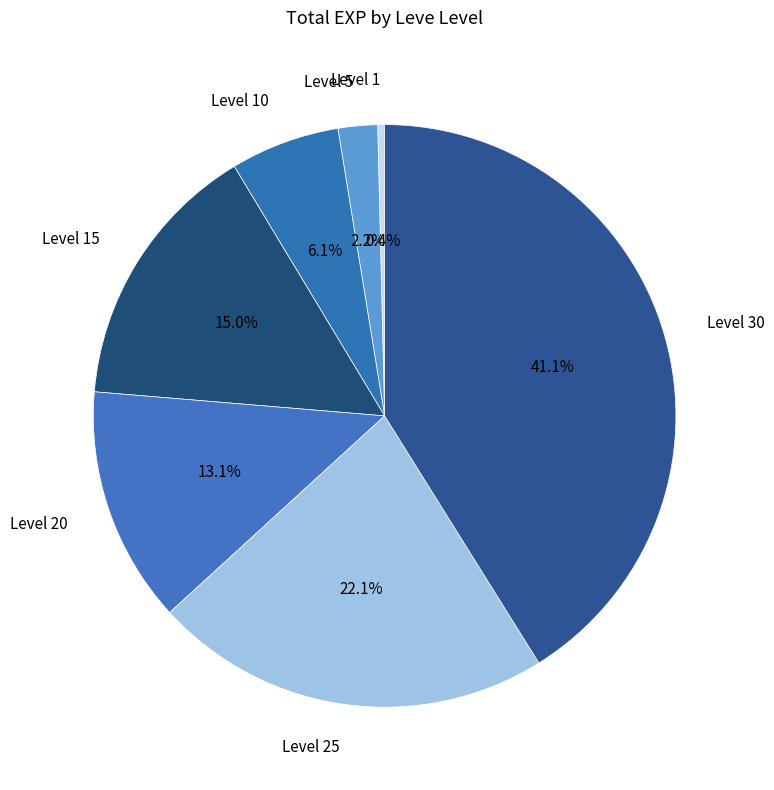

What is the total percentage of Level 15 and Level 10?

21.1%